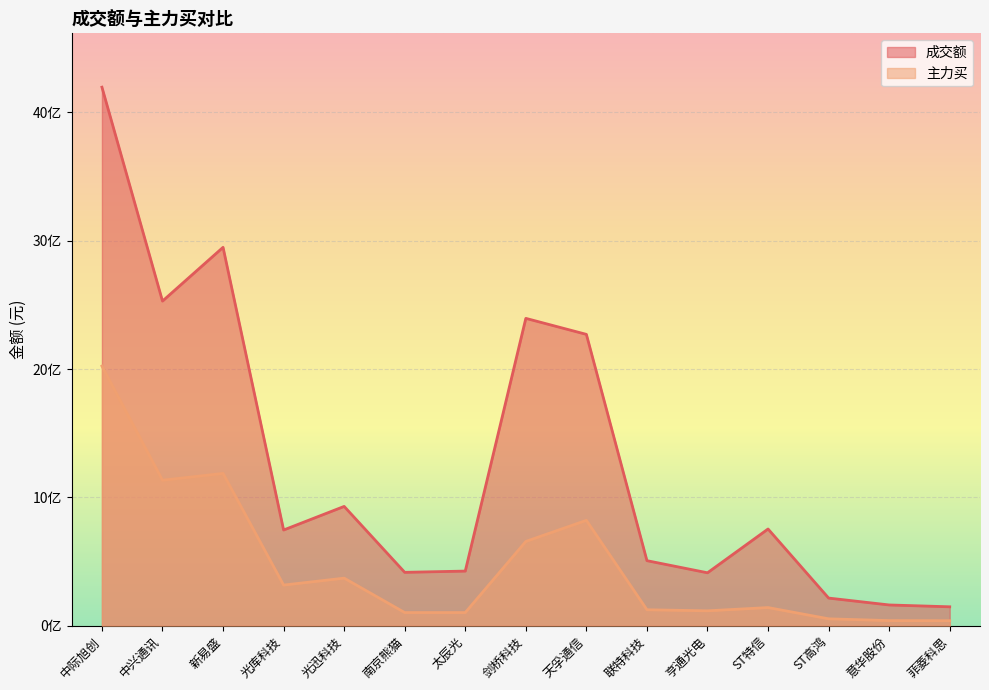

Which series has the largest range (max minus min)?

成交额